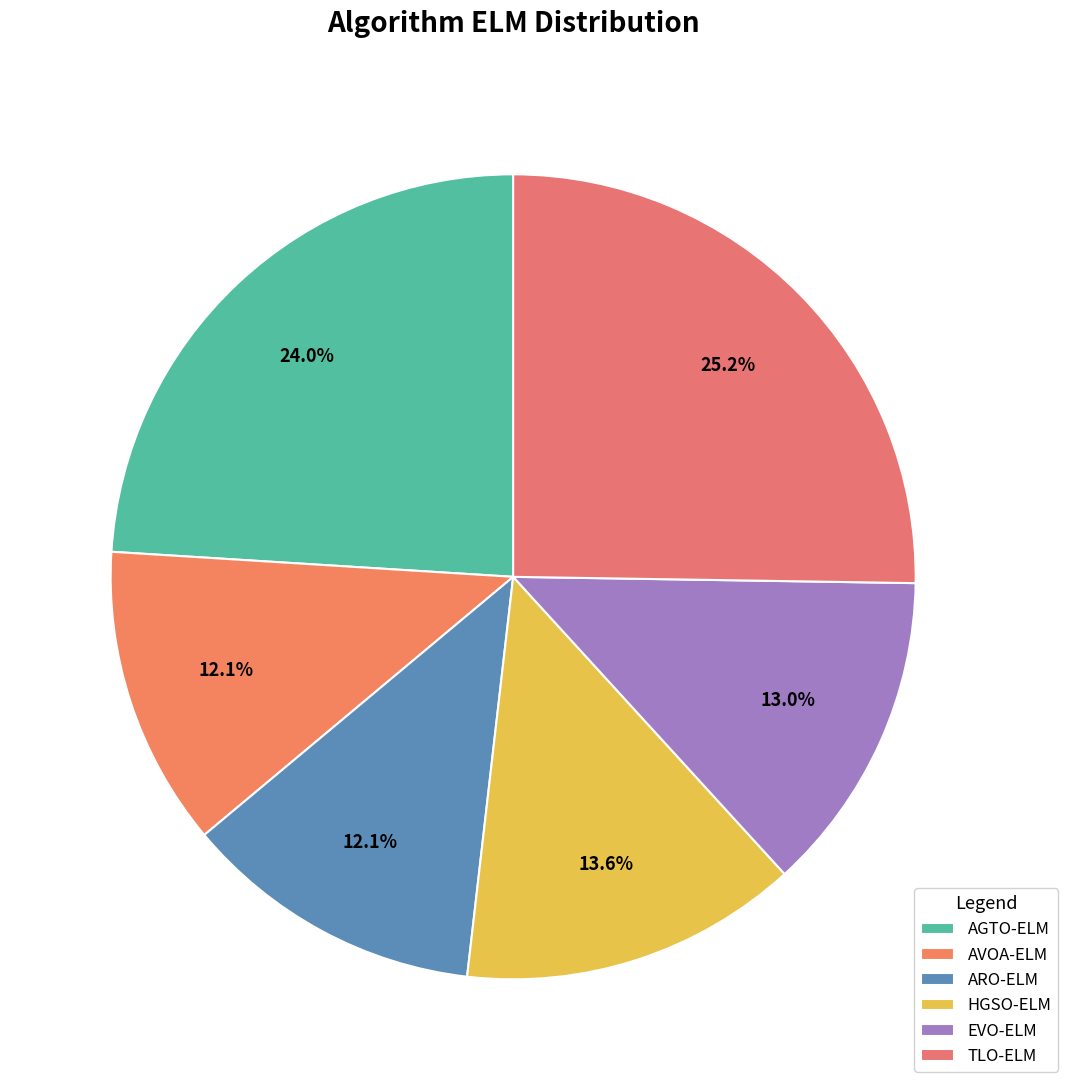

Count the number of slices in the pie.

6